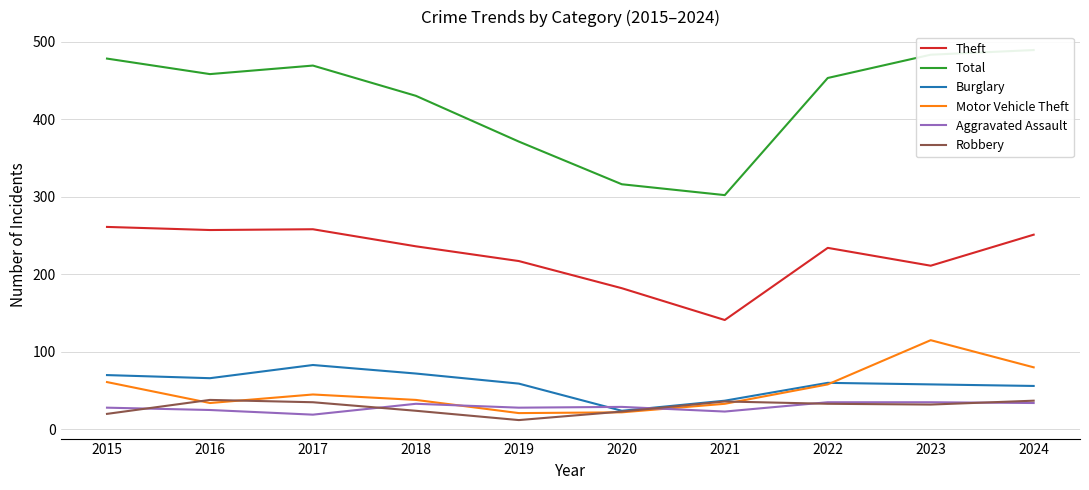

Between 2018 and 2023, which is larger?

2018